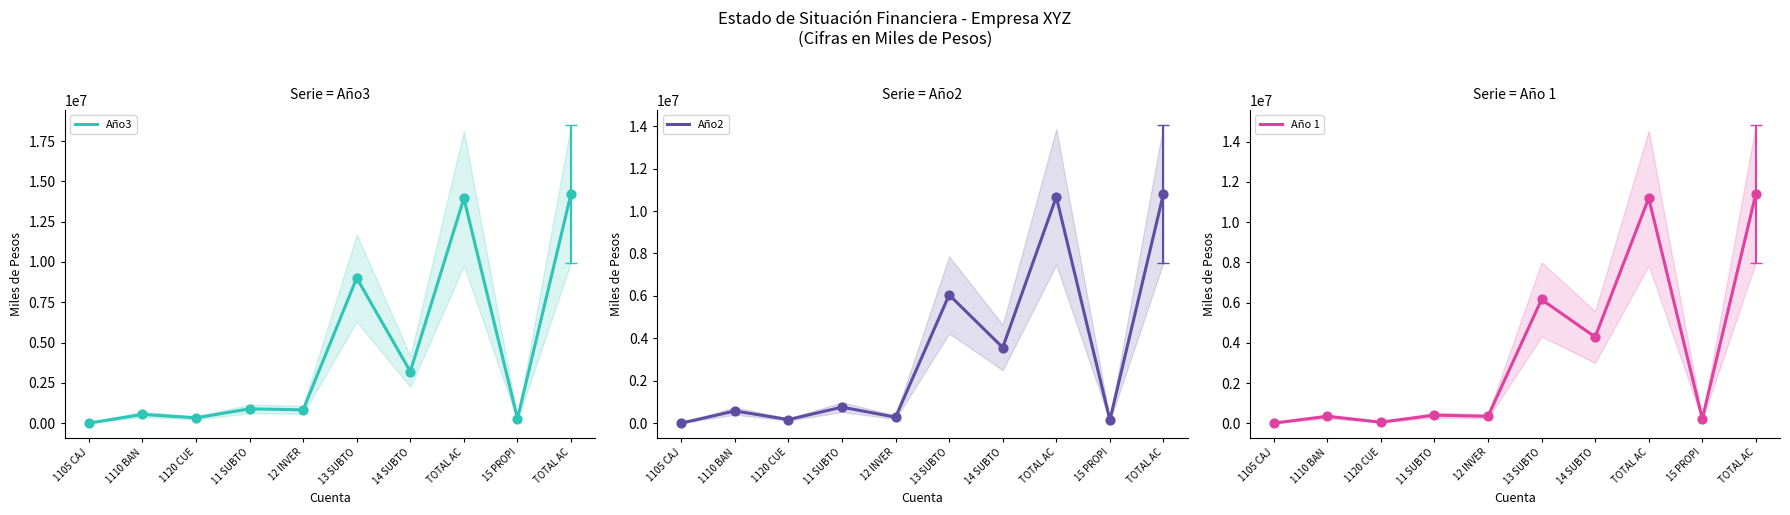

At which category is the sum across all series the highest?

TOTAL AC